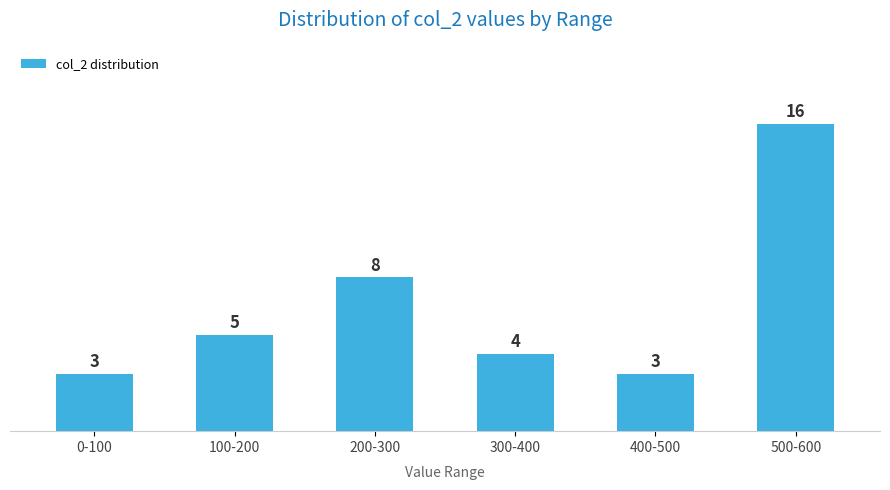

Reading right to left, list all the values displayed in this chart.

16	3	4	8	5	3